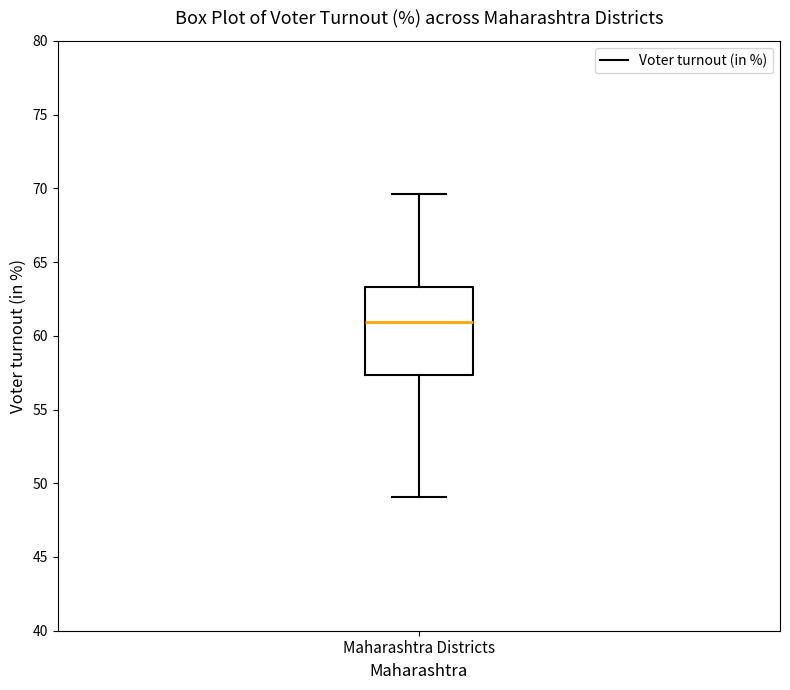

Transcribe this box plot: give where the median line is, the range the box spans, and where the two whiskers end, as read against the y-axis. The values are not printed on the chart, so give them approximately, as read against the axis.

median 61.0, box 57.5 to 63.5, whiskers 49.0 to 69.5